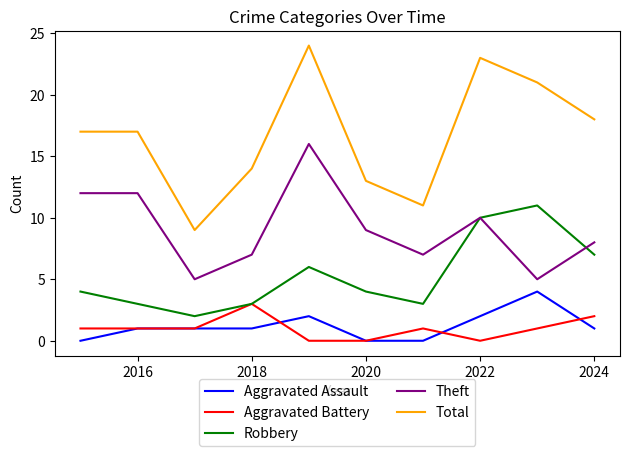

What are all the series names shown in the legend?

Aggravated Assault, Aggravated Battery, Robbery, Theft, Total